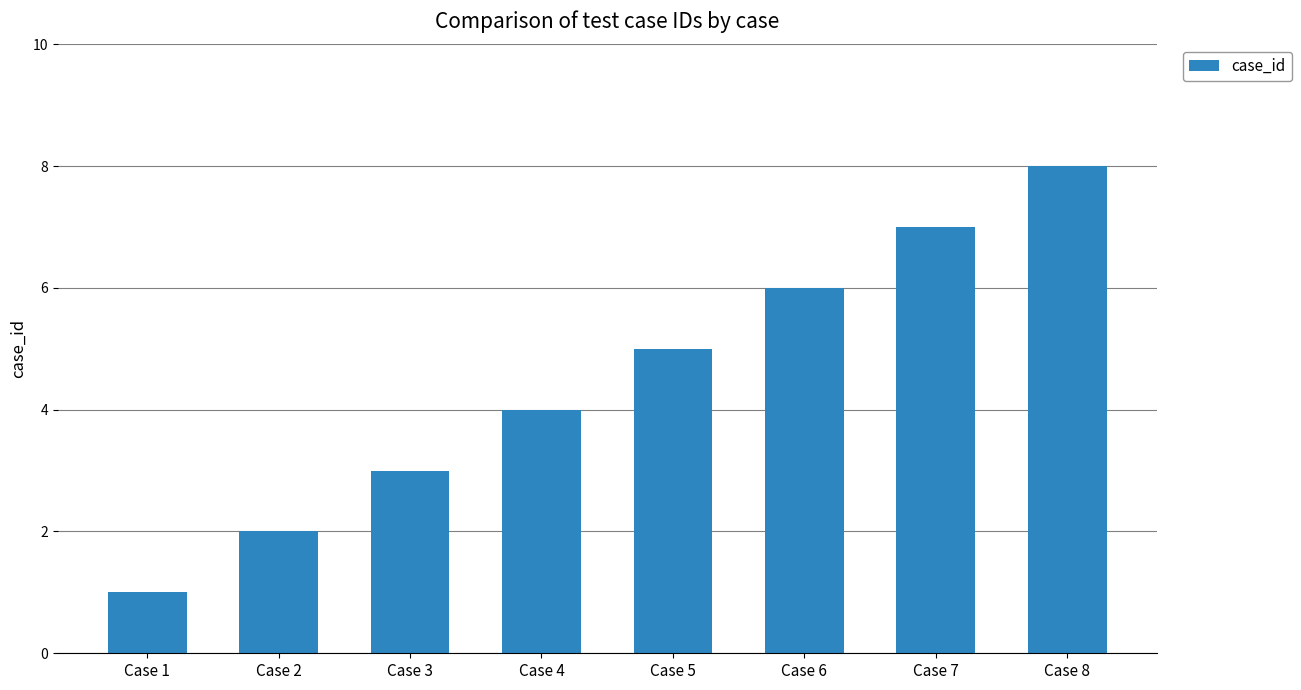

Is it true that the value at Case 5 is 8?

False